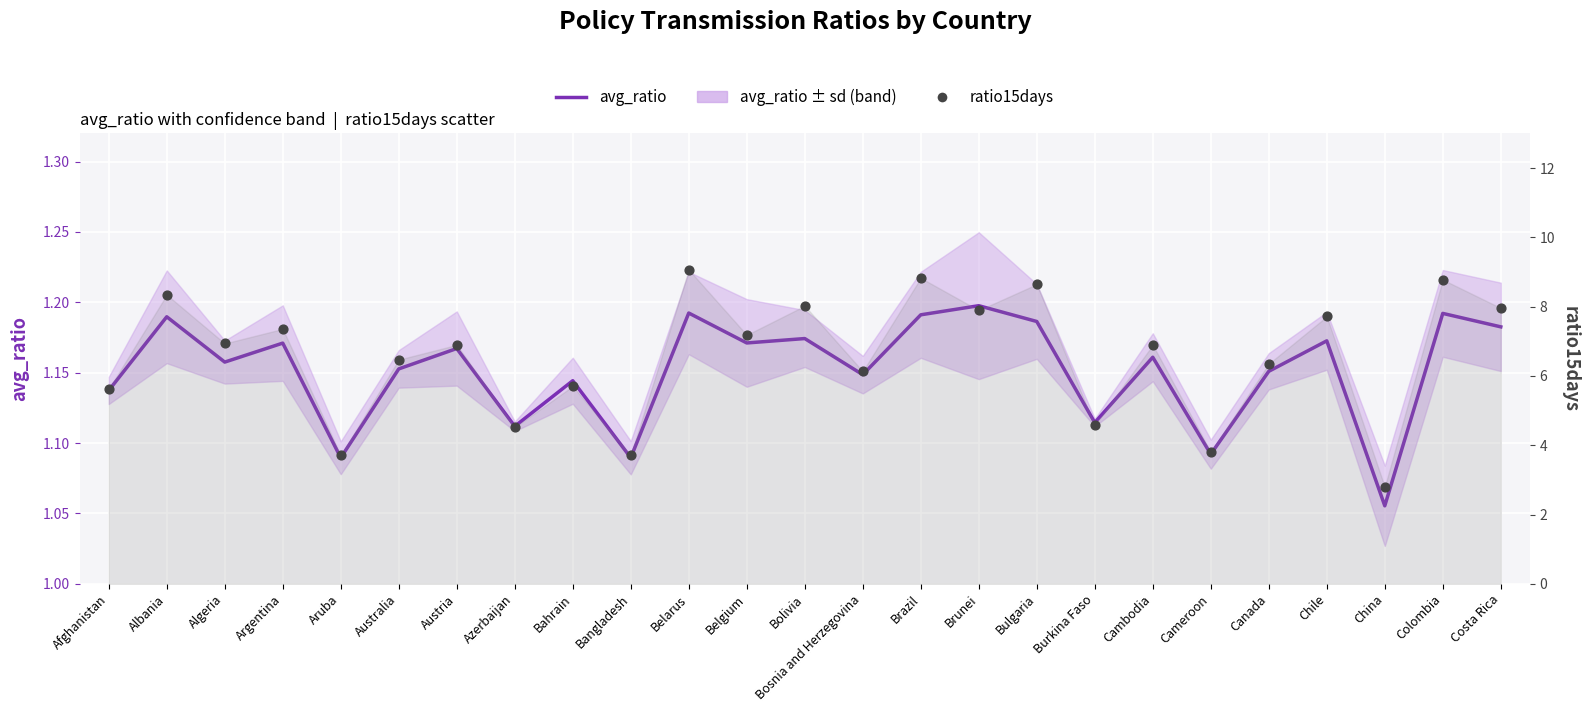

At how many categories does at least one series exceed 2?

25